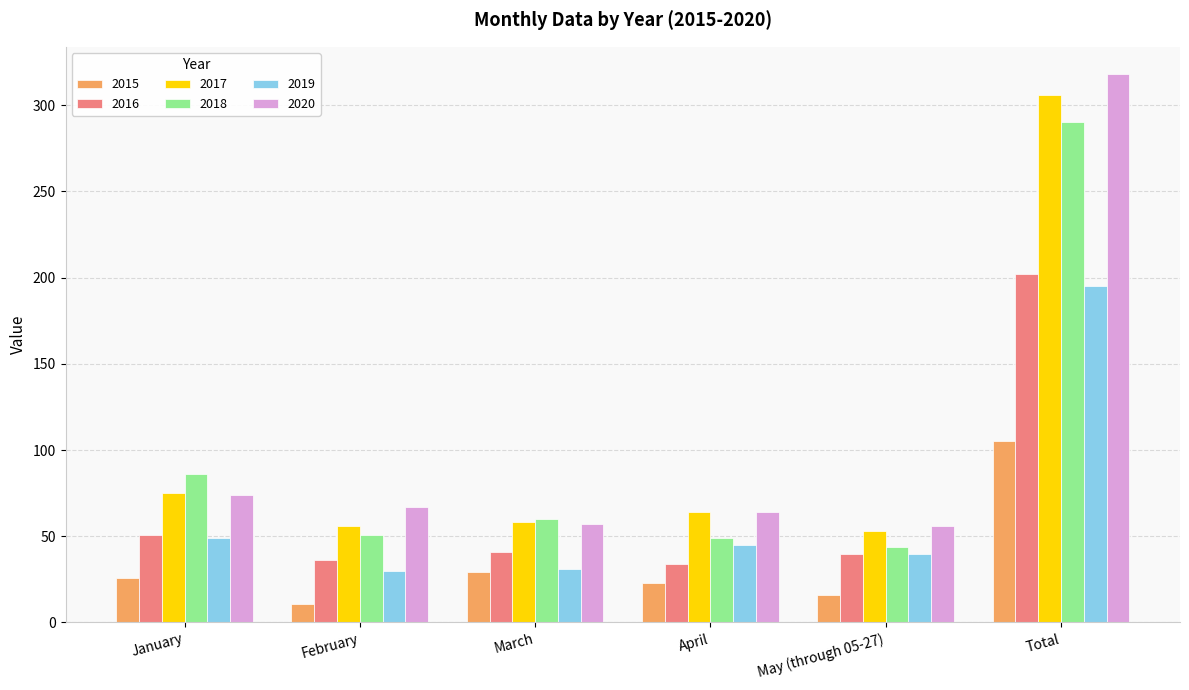

What are all the series names shown in the legend?

2015, 2016, 2017, 2018, 2019, 2020